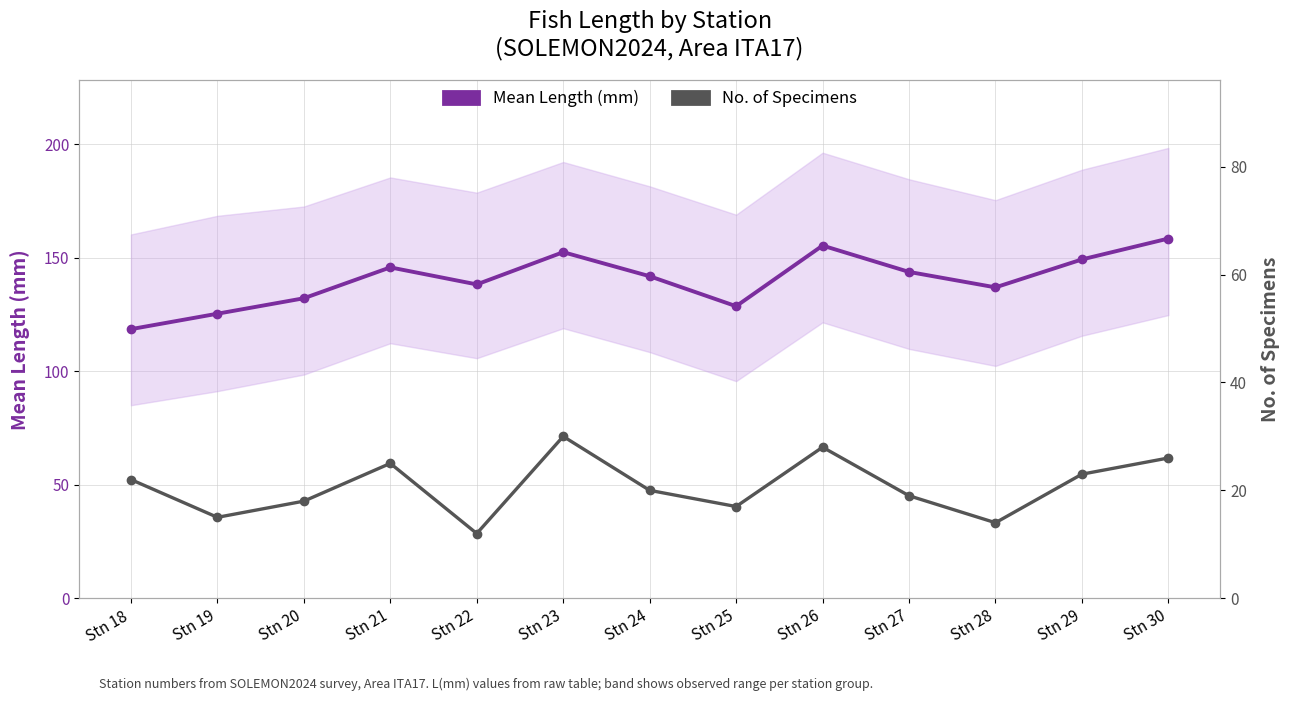

Reading left to right, extract all data points from this chart.

Mean Length (mm): 118.5	125.3	132.1	145.7	138.2	152.4	141.8	128.6	155.3	143.7	136.9	149.2	158.4
No. of Specimens: 22.0	15.0	18.0	25.0	12.0	30.0	20.0	17.0	28.0	19.0	14.0	23.0	26.0